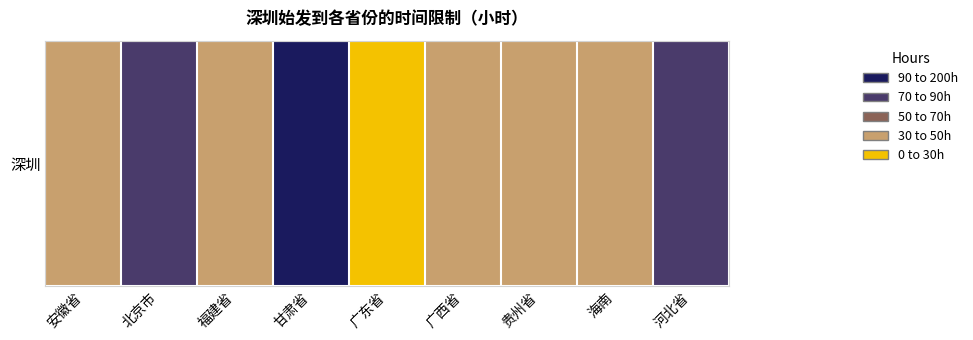

What is the maximum value shown in the chart?

96